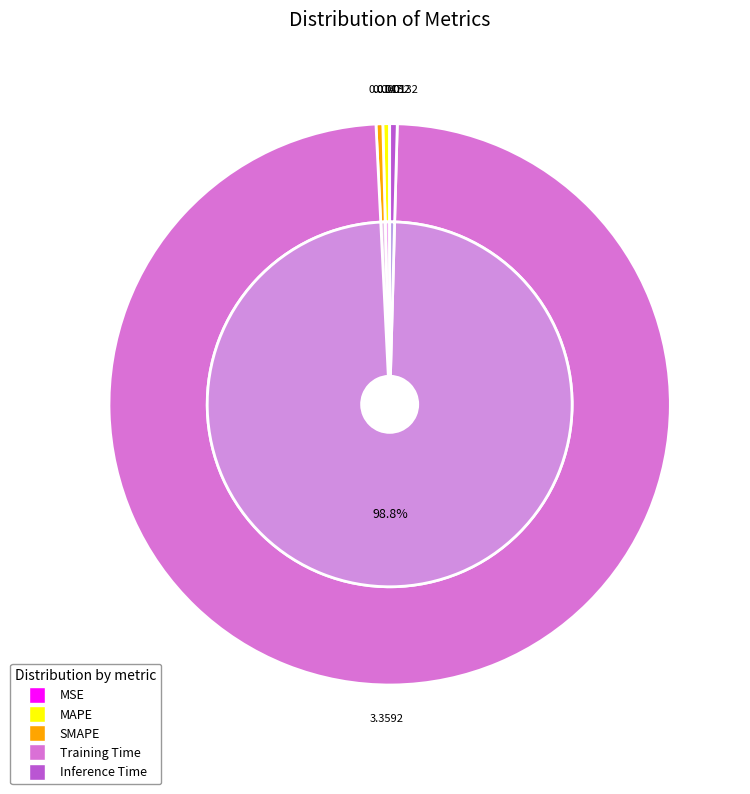

The MSE slice represents 1% of the pie. True or false?

False